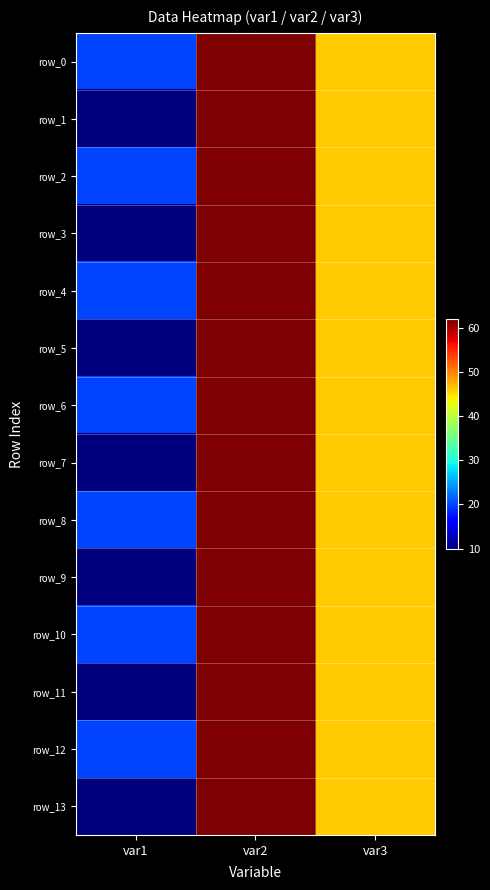

Rank the series by their maximum value, from lowest to highest.

row_0, row_1, row_2, row_3, row_4, row_5, row_6, row_7, row_8, row_9, row_10, row_11, row_12, row_13